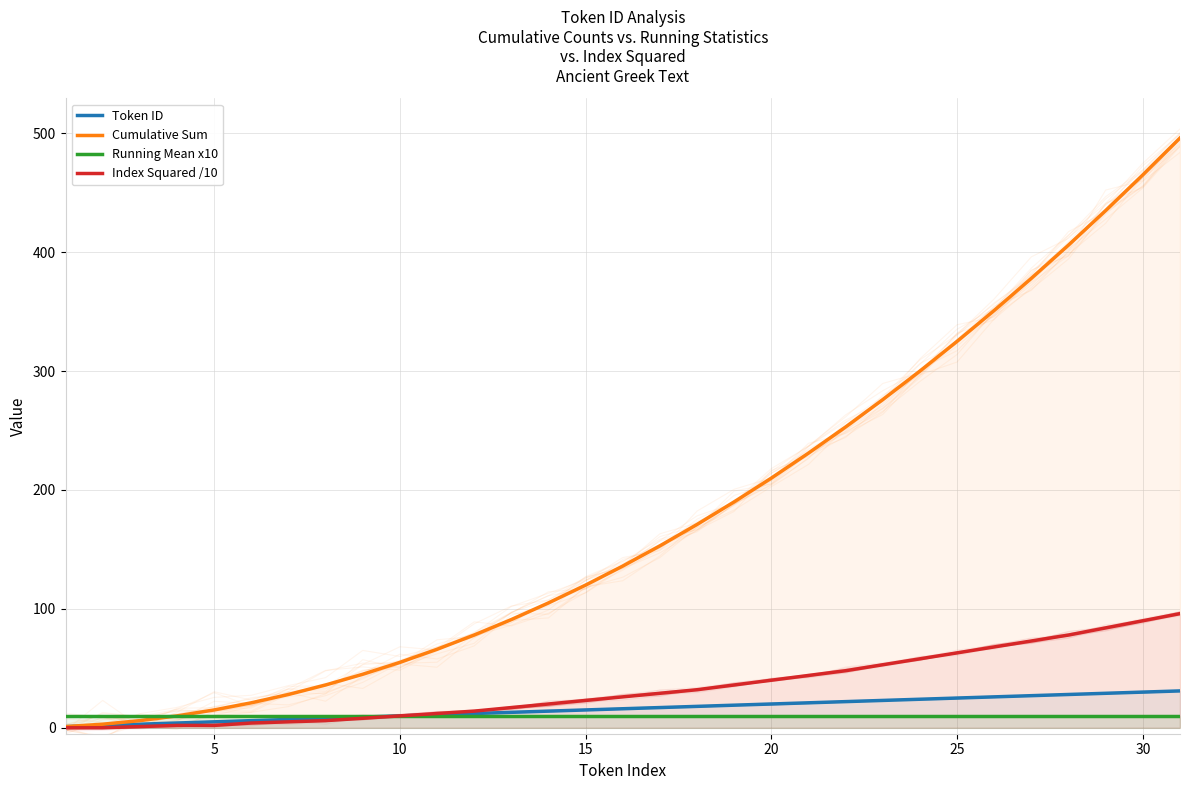

Is the value of Index Squared /10 at 26 greater than the value of Token ID at 0?

Yes